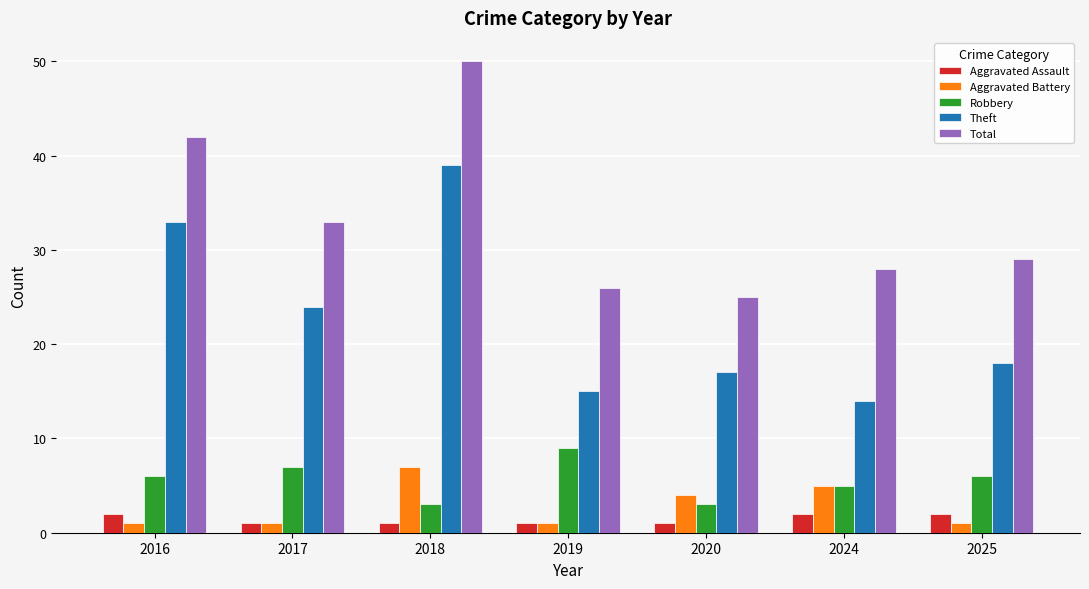

What is the average value of the Aggravated Battery series?

3